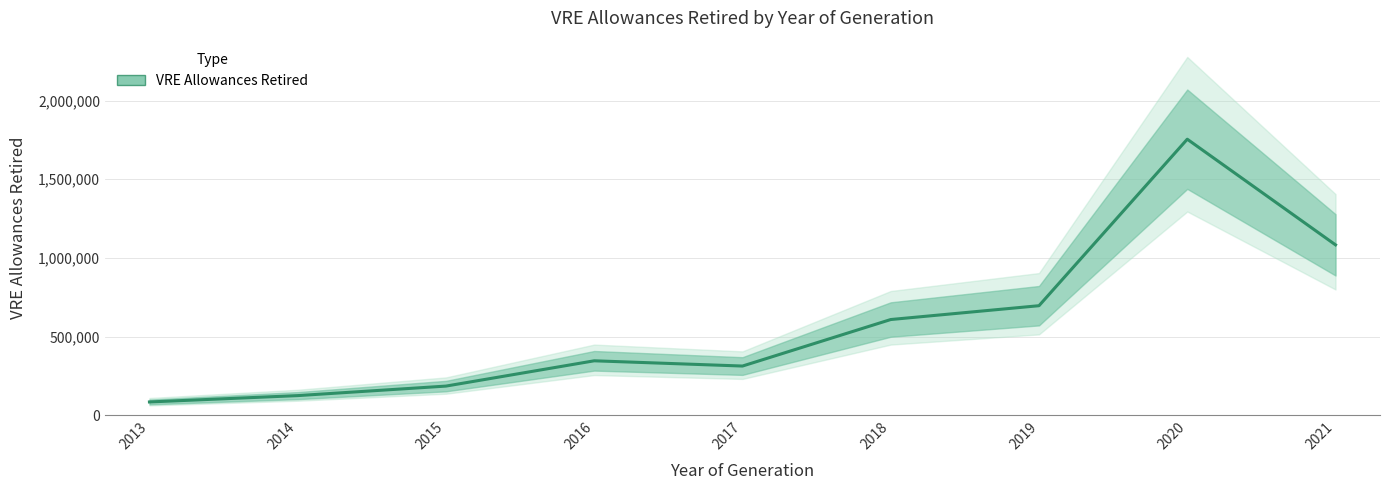

At which category does the chart reach its minimum across all series?

2013